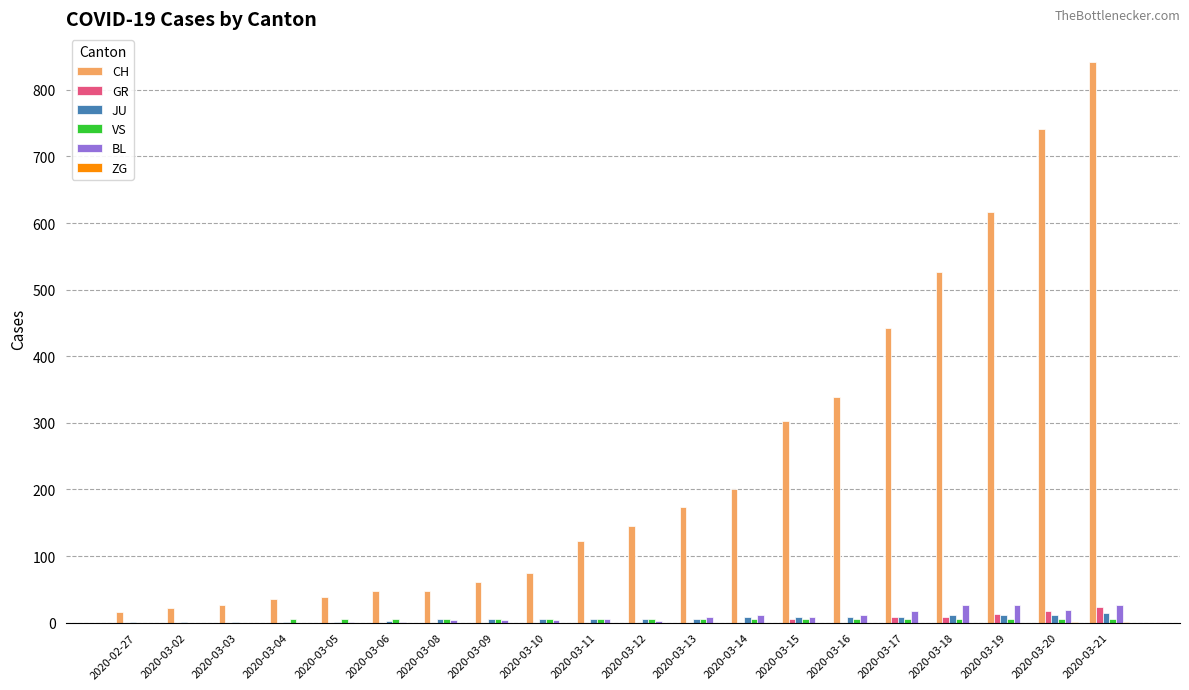

How many categories are shown in the chart?

20